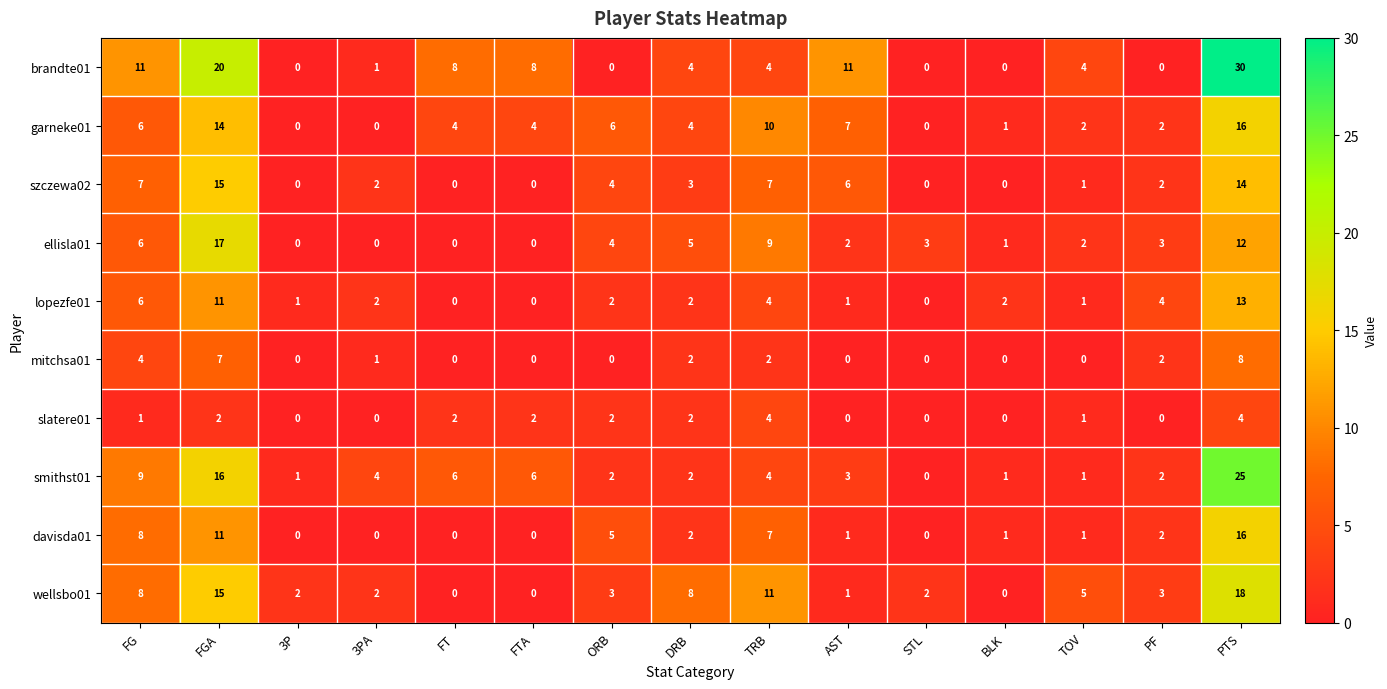

What is the average value of the szczewa02 series?

4